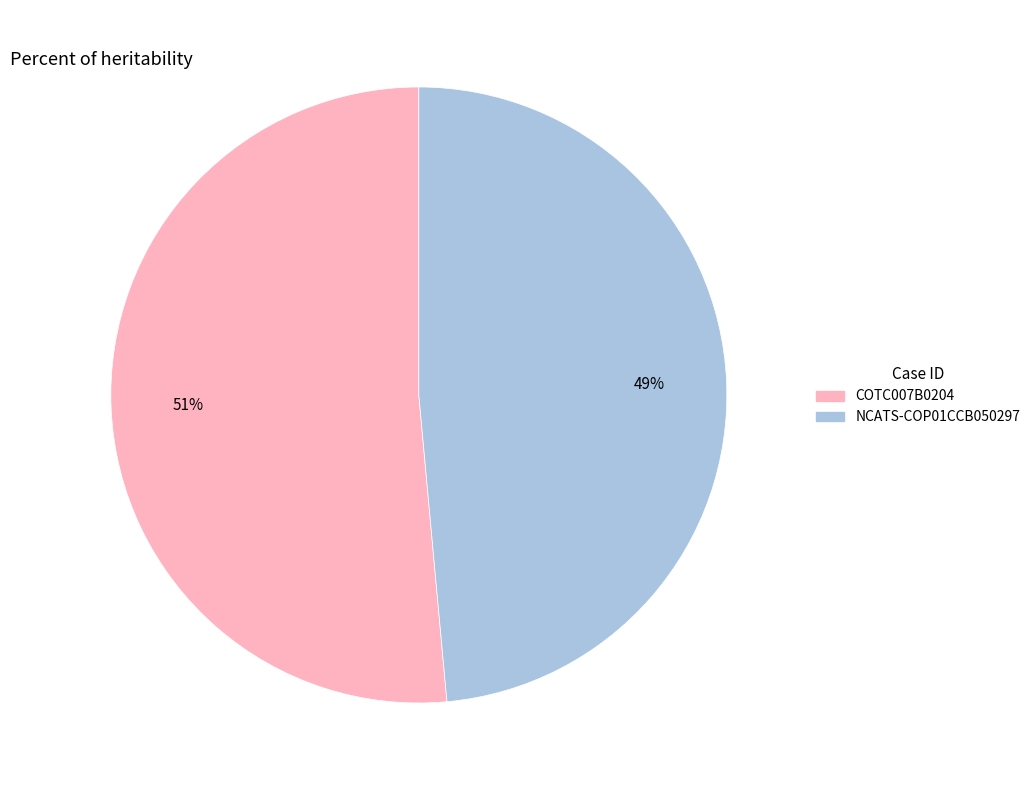

Is the sum of NCATS-COP01CCB050297 and COTC007B0204 greater than half?

Yes